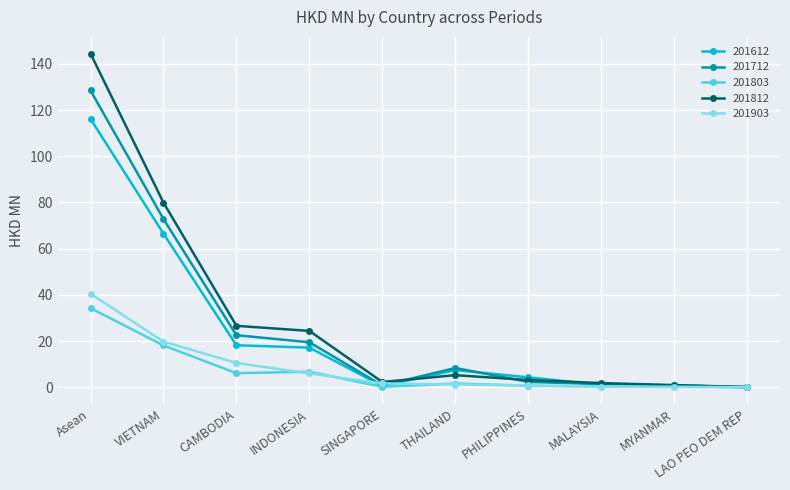

What is the total value across all series at MALAYSIA?

5.0